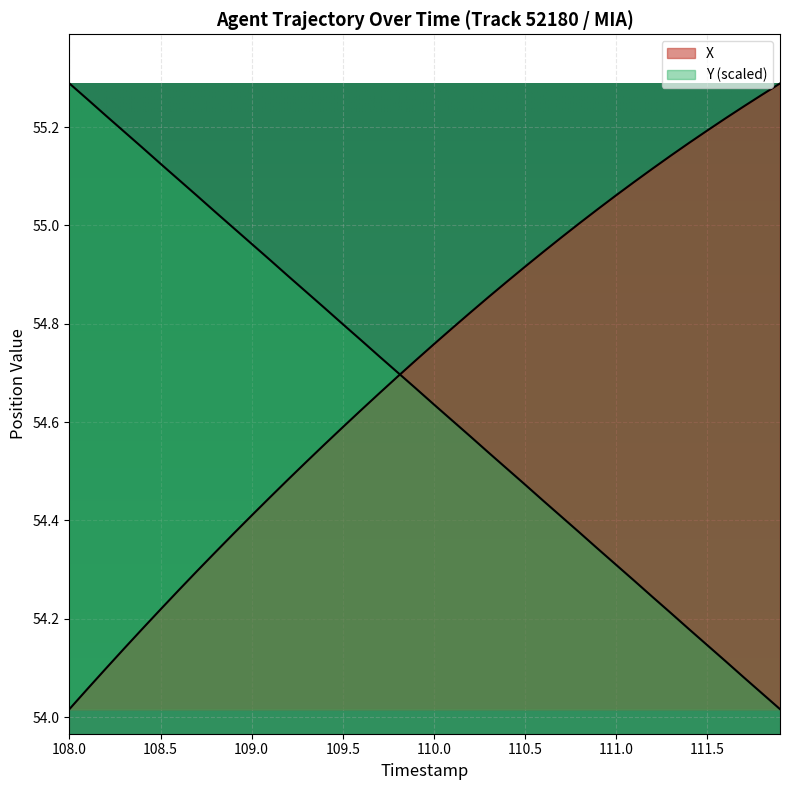

What is the value of the X point at the 10th from the left?

54.4